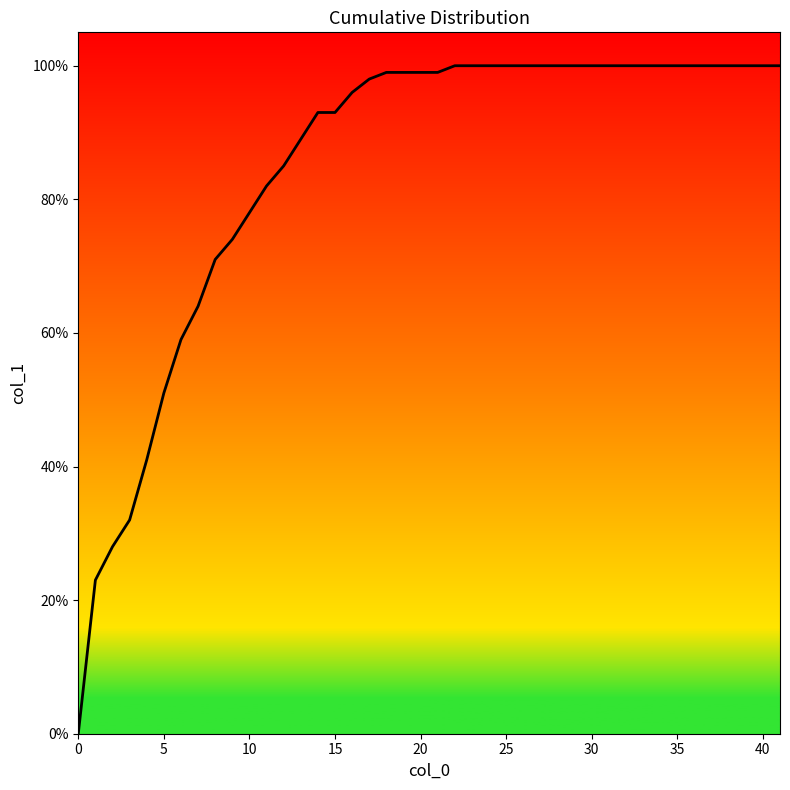

What is the difference between the maximum and minimum values?

1.0